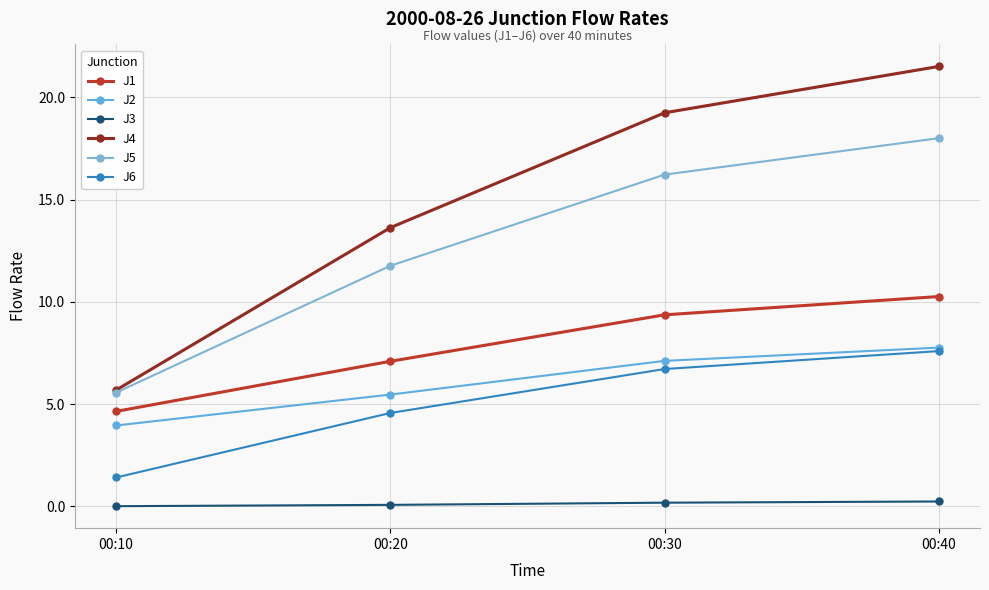

True or false: J3 and J2 cross at least once.

False